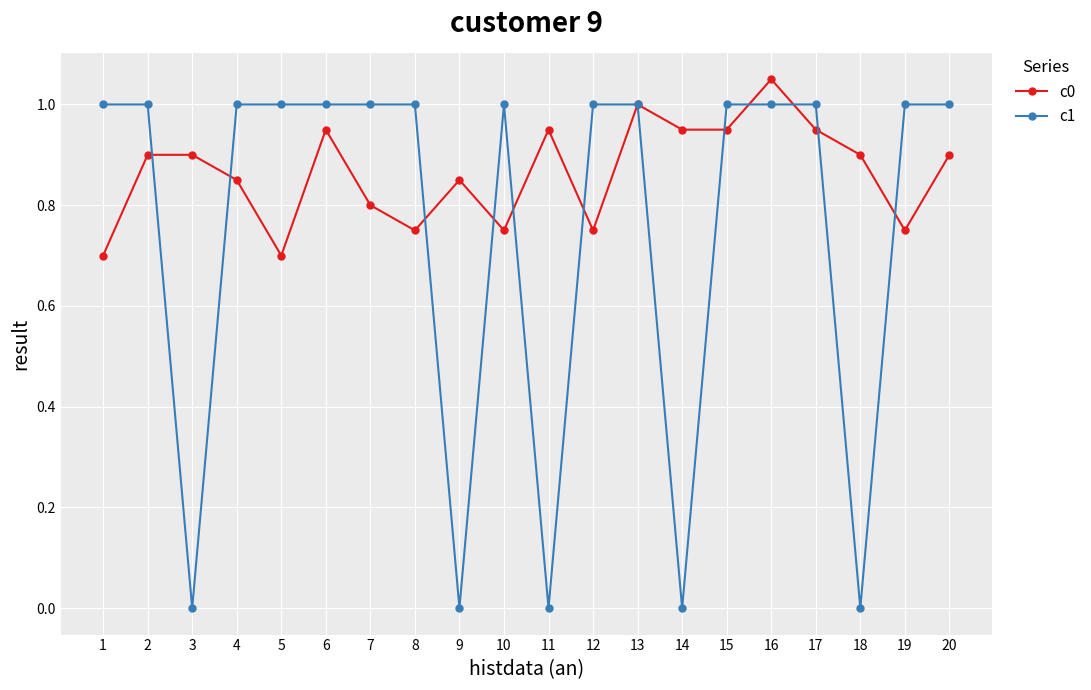

Which series ends up on top after the final intersection of c0 and c1?

c1